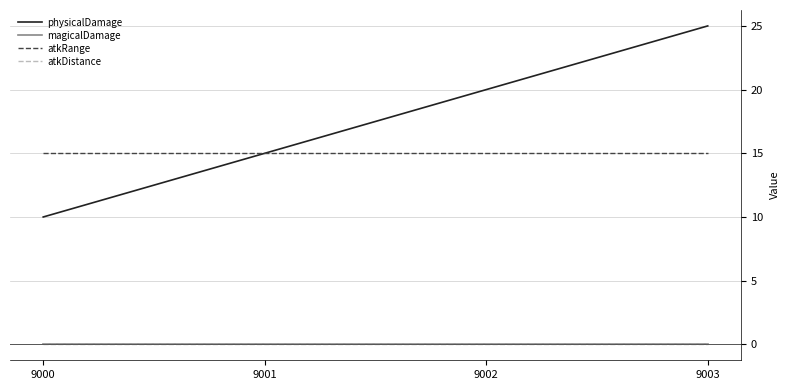

Is this an area chart (filled region under the line)?

No